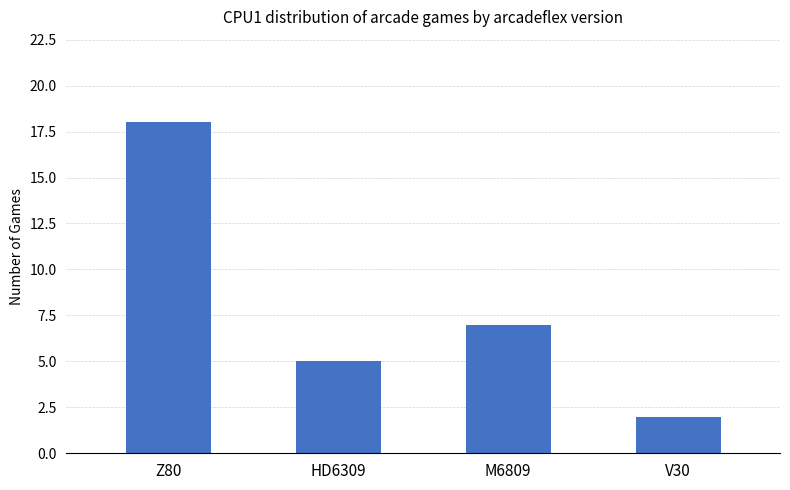

What is the label of the 1st bar from the left?

Z80